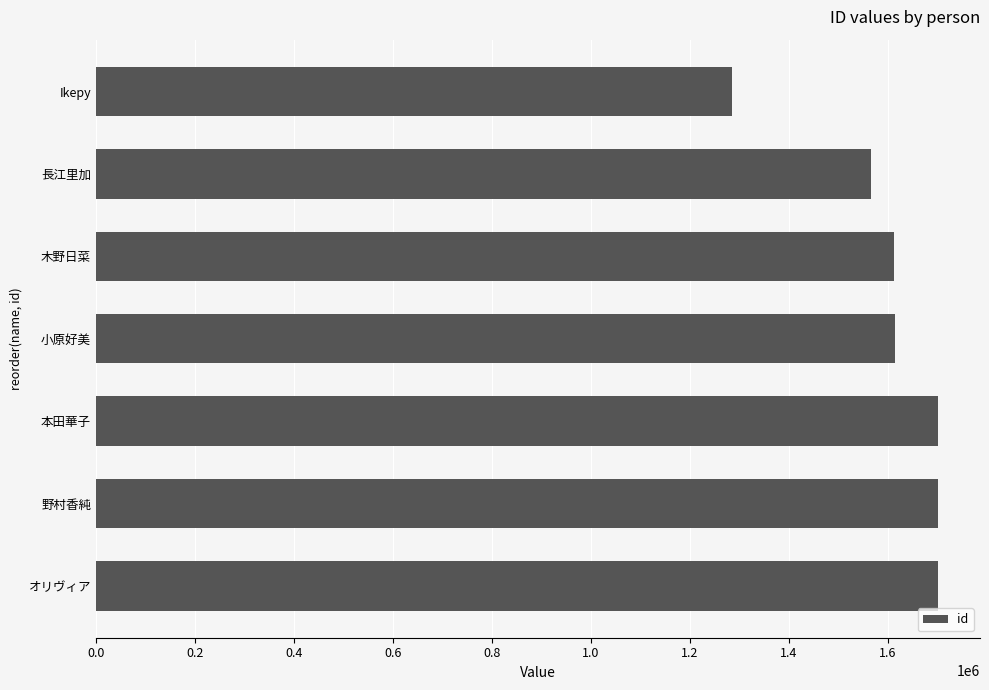

What value does the data have at 野村香純, to the nearest 10?

1701340